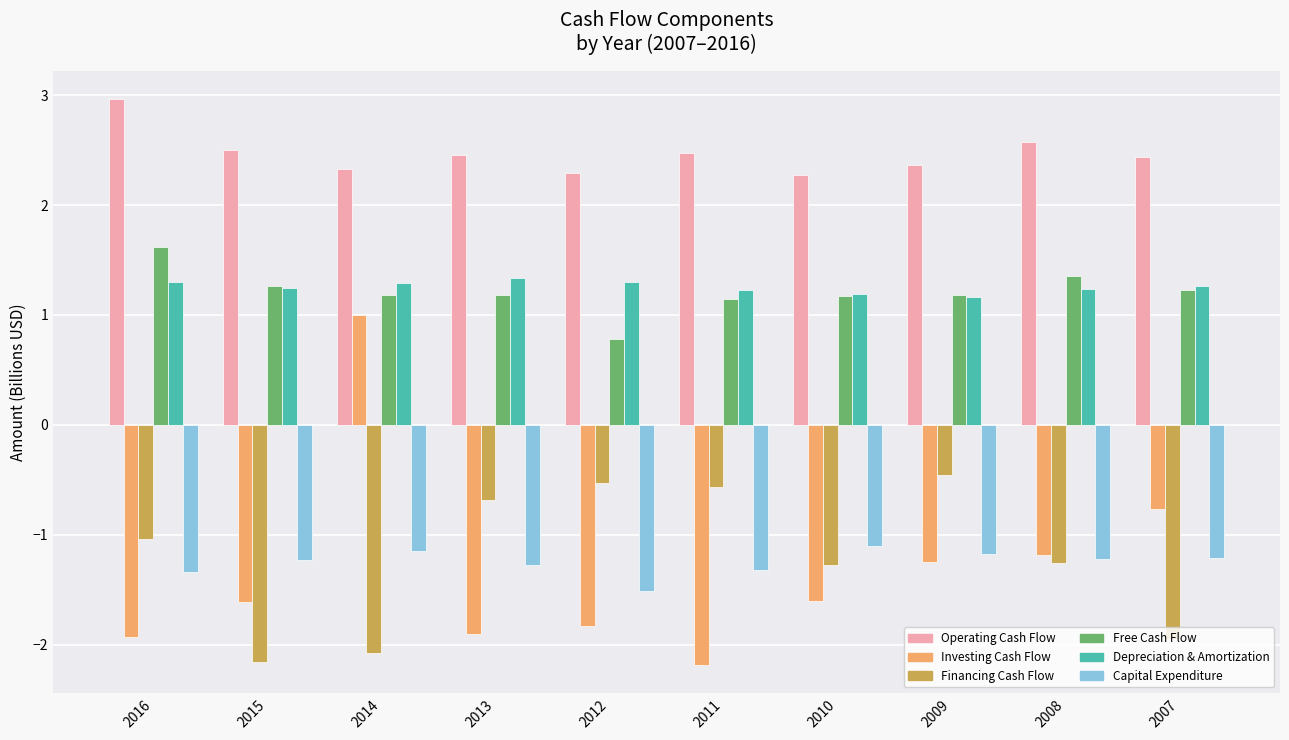

What is the sum of all Capital Expenditure values?

-12.5